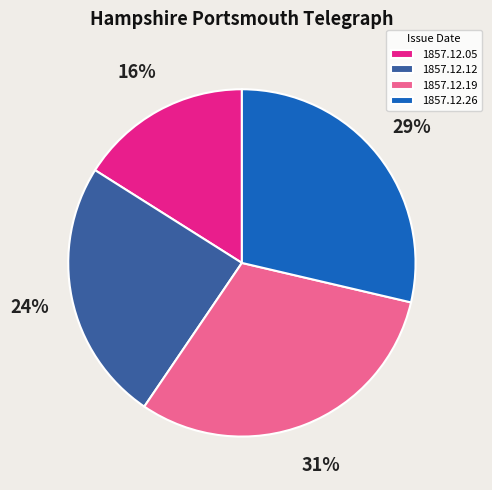

What is the smallest slice in the pie chart?

1857.12.05